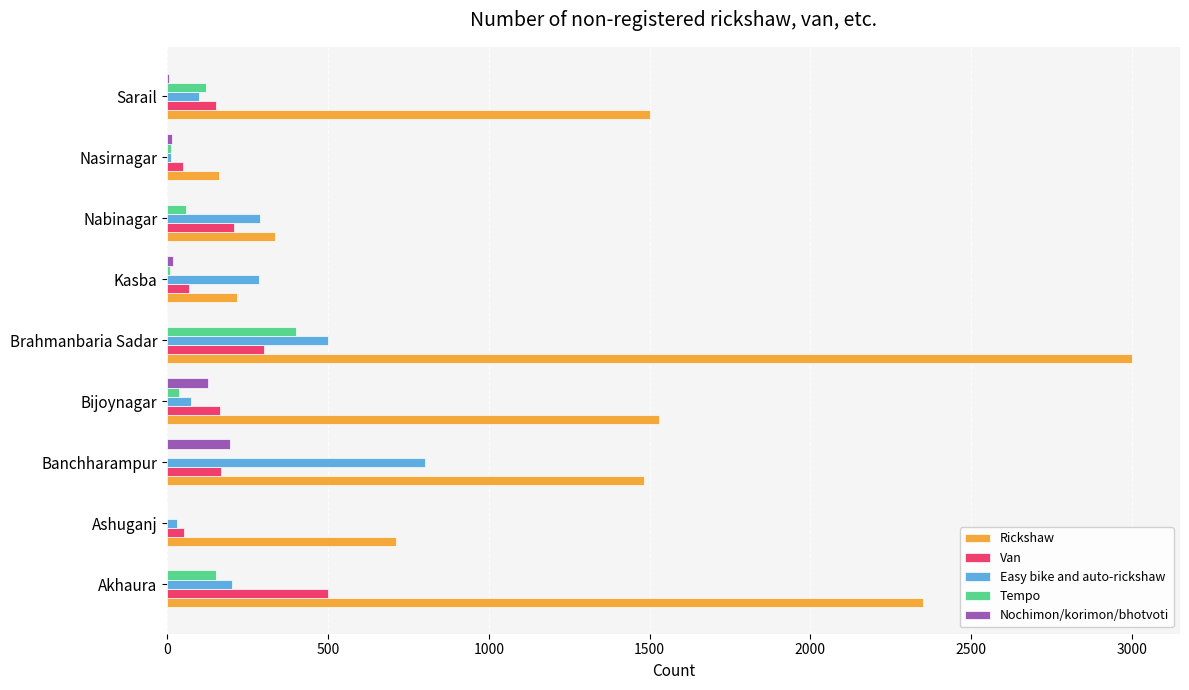

The Rickshaw series shows 1500 at Sarail. True or false?

True